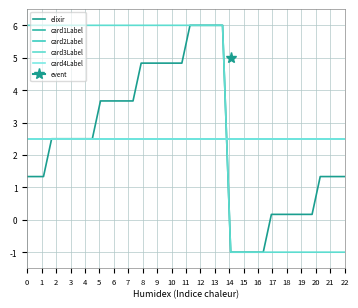

Count the number of categories in the chart.

40